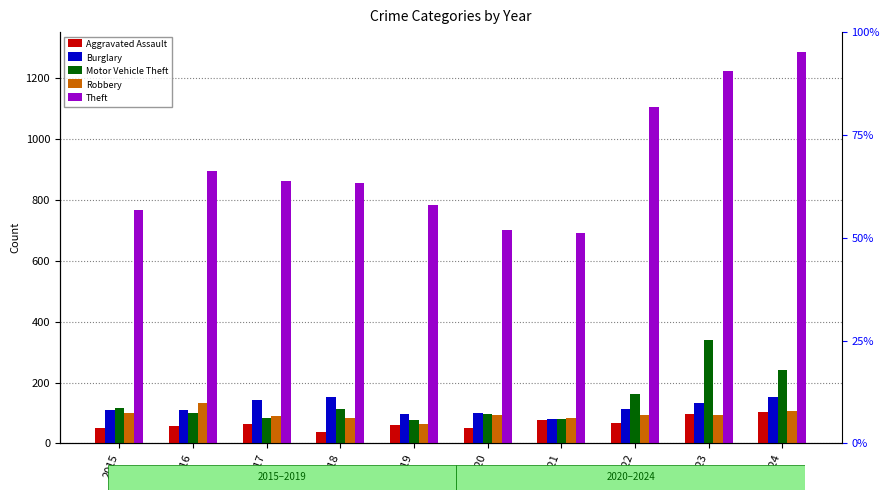

Reading right to left, list all the values displayed in this chart.

Aggravated Assault: 2024=102	2023=98	2022=66	2021=77	2020=51	2019=60	2018=37	2017=65	2016=57	2015=51
Burglary: 2024=153	2023=133	2022=114	2021=81	2020=99	2019=96	2018=154	2017=144	2016=111	2015=110
Motor Vehicle Theft: 2024=241	2023=341	2022=162	2021=82	2020=97	2019=77	2018=112	2017=83	2016=99	2015=116
Robbery: 2024=106	2023=95	2022=93	2021=84	2020=93	2019=65	2018=84	2017=91	2016=133	2015=100
Theft: 2024=1287	2023=1222	2022=1105	2021=692	2020=702	2019=784	2018=855	2017=863	2016=894	2015=766